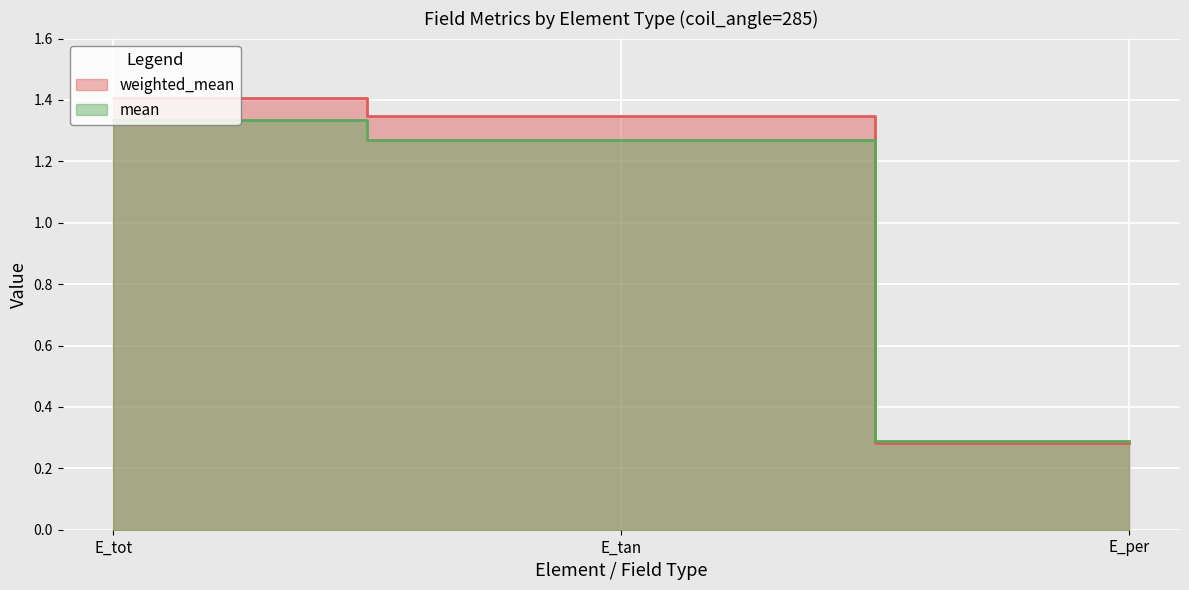

What is the minimum value shown in the chart?

0.3